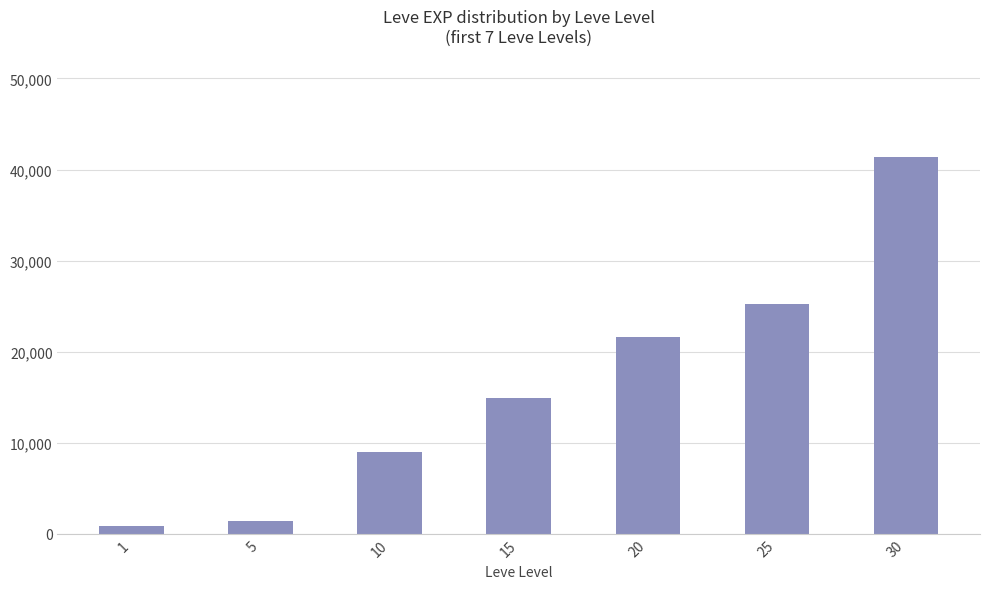

Rank the categories by value from highest to lowest.

30, 25, 20, 15, 10, 5, 1